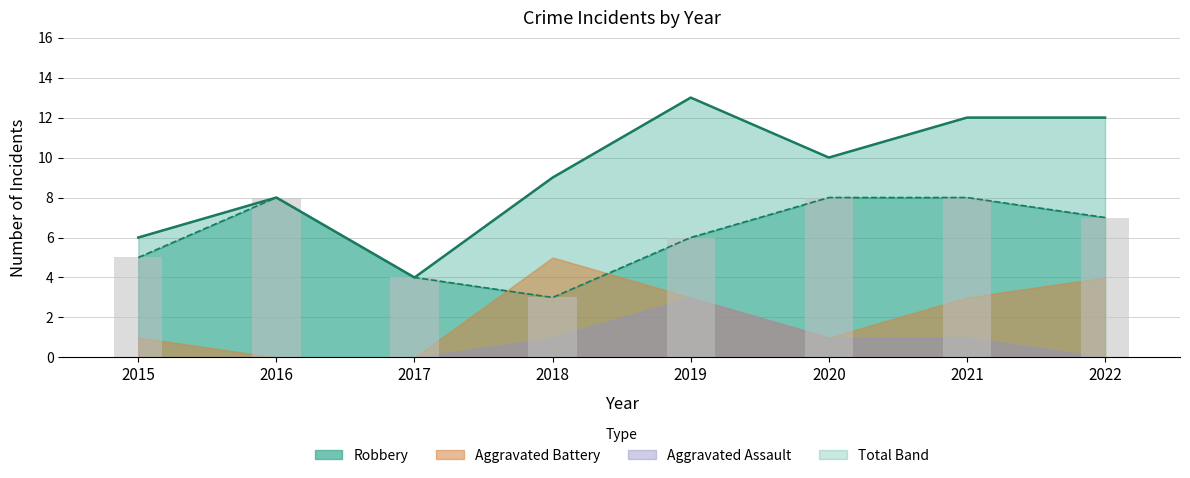

True or false: Total has a value of 6 at 2015.

True